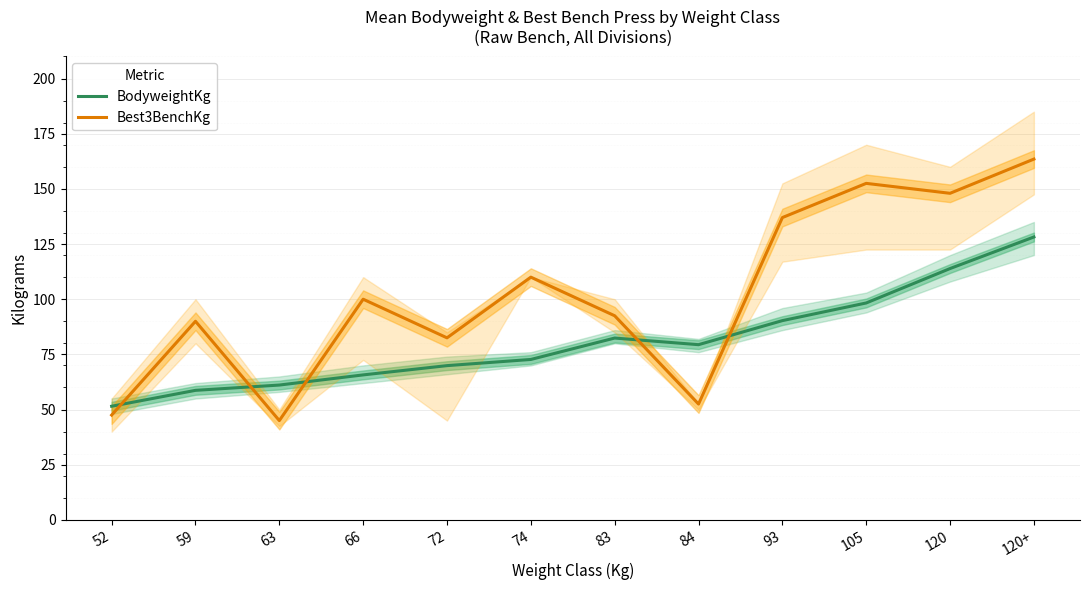

At which label is Best3BenchKg closest to 104?

66